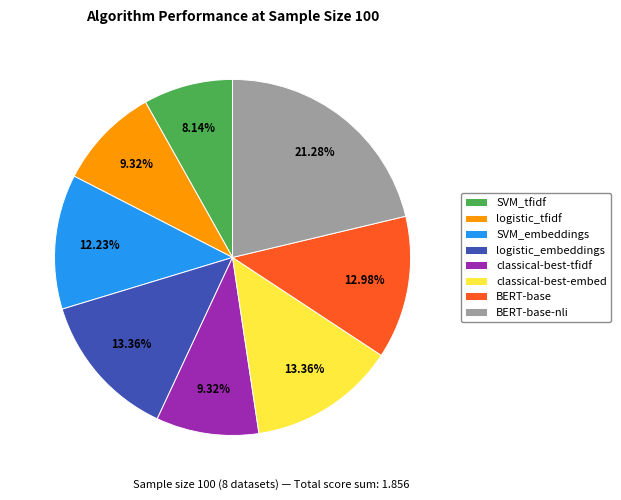

Does any single category account for the majority?

No